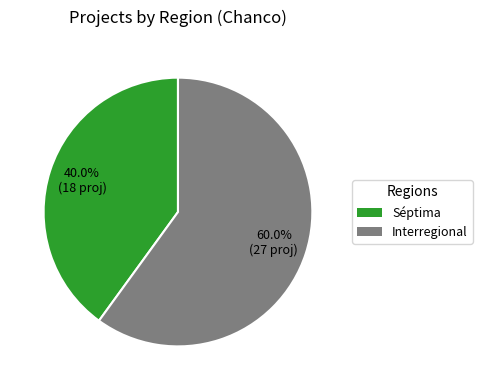

To the nearest percent, what percentage of the pie is Interregional?

60%